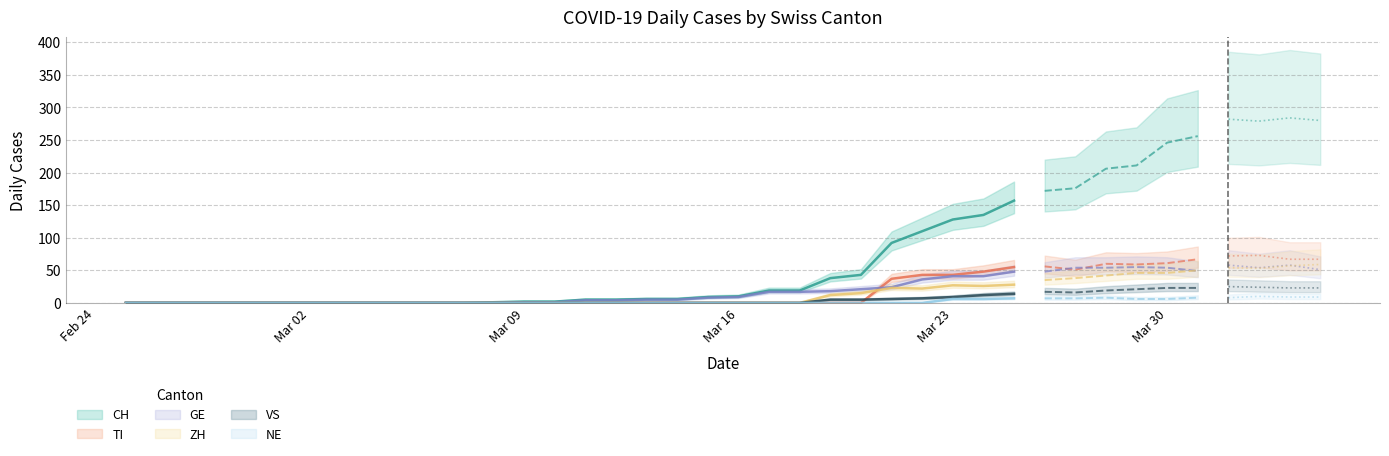

Rank the categories by NE value from lowest to highest.

0, 1, 2, 3, 4, 5, 6, 7, 8, 9, 10, 11, 12, 13, 14, 15, 16, 17, 18, 19, 20, 21, 22, 23, 24, 25, 26, 27, 28, 33, 34, 29, 30, 31, 32, 35, 36, 38, 39, 37